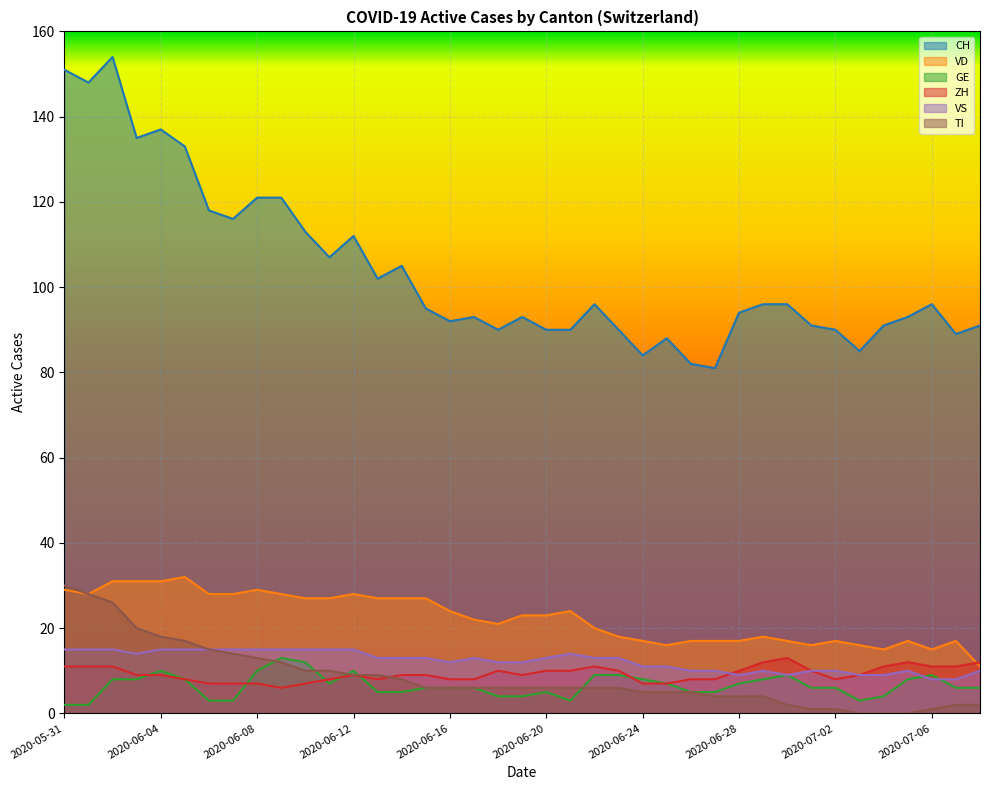

In ZH, how many points are lower than both neighbors (excluding endpoints)?

4